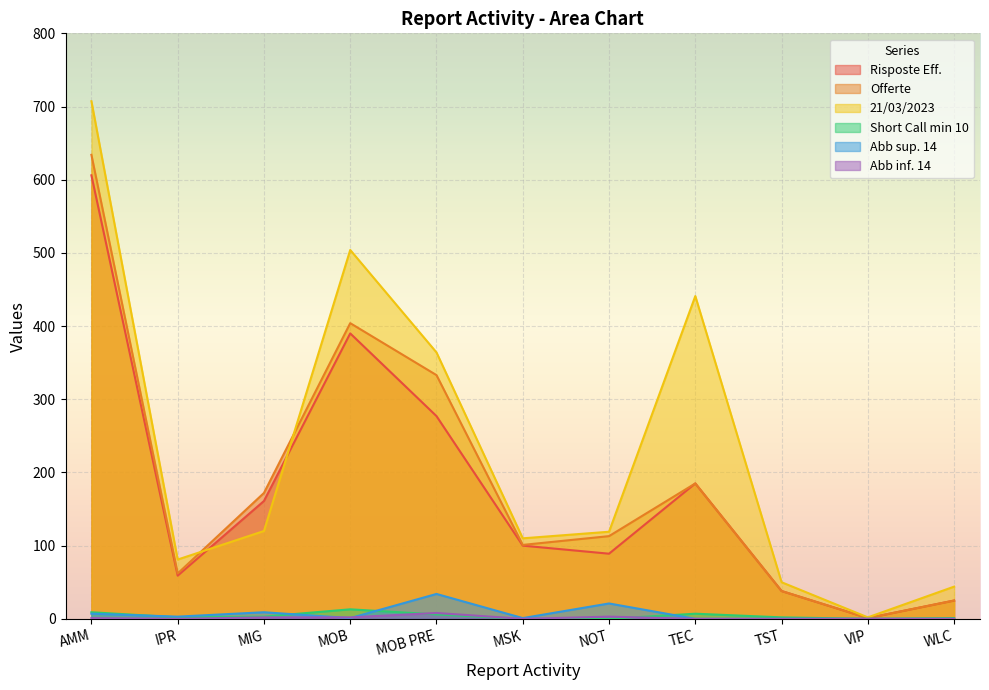

What value does the Offerte series have at WLC?

25.0